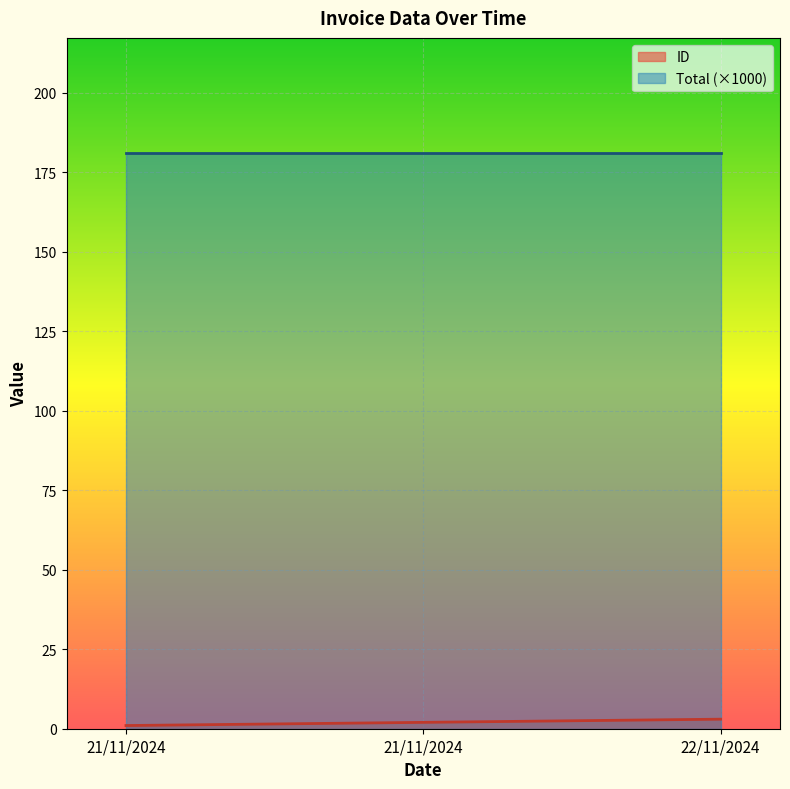

Where is the data nearest to the value 2?

21/11/2024